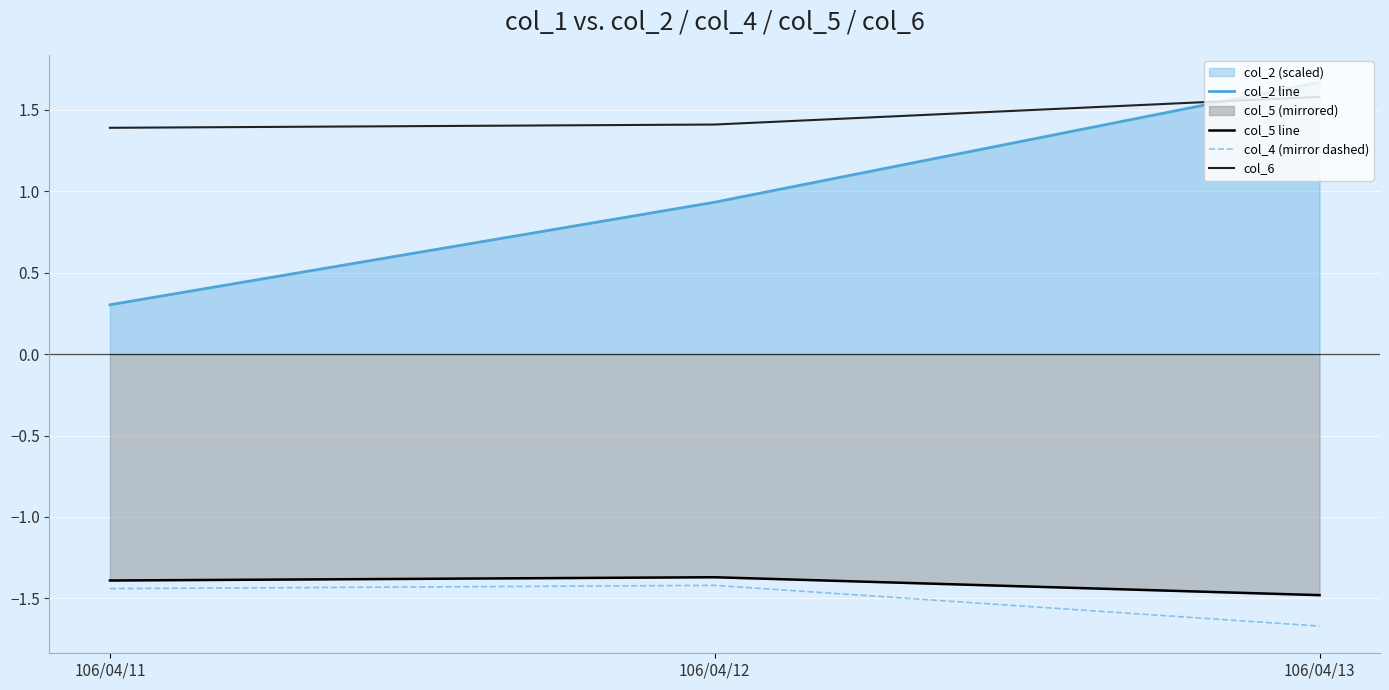

How many lines are shown in the chart?

4